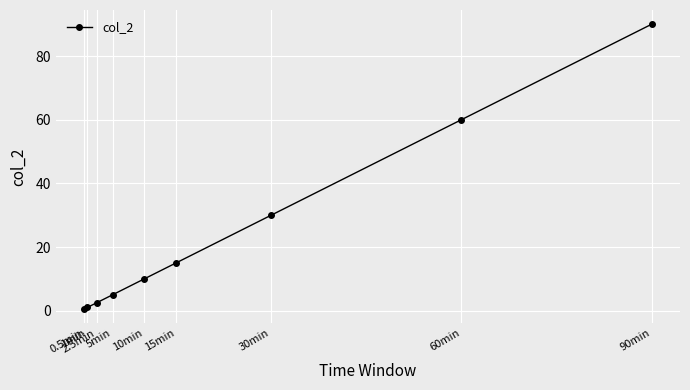

What is the label of the 8th point from the right?

1min